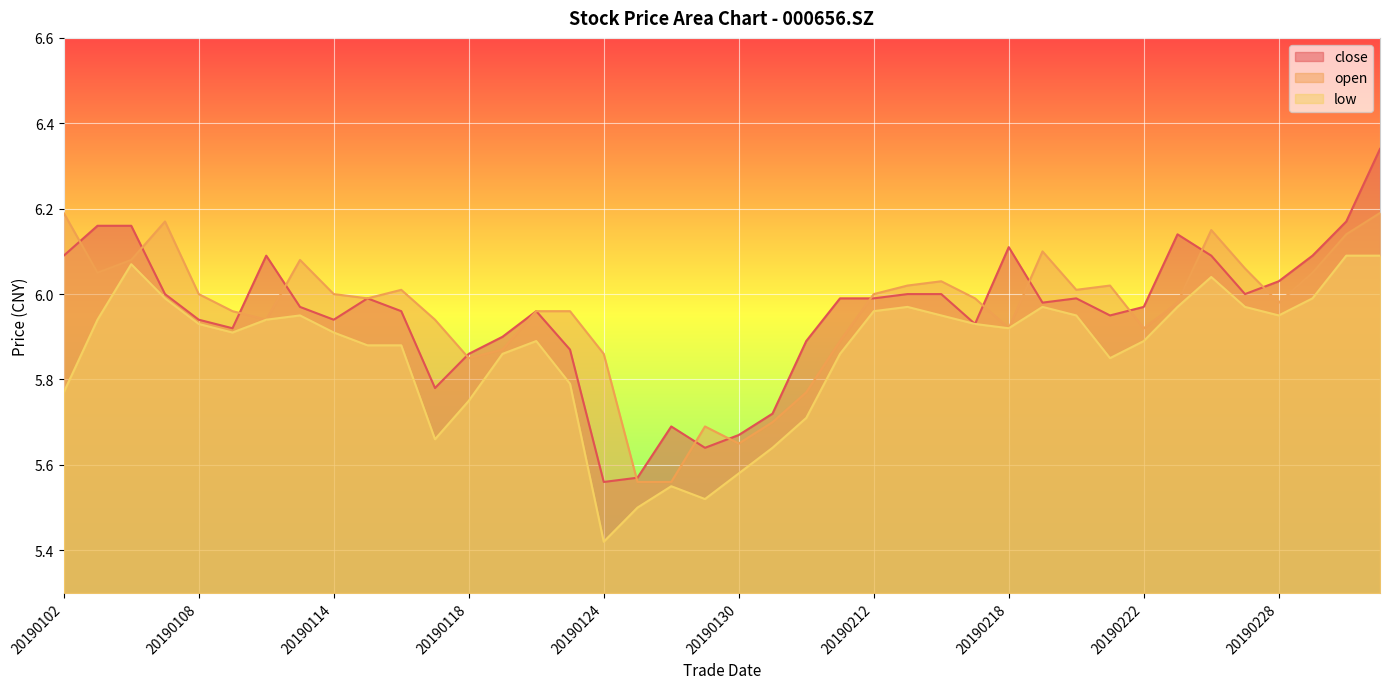

Where is the first local minimum for close?

20190109